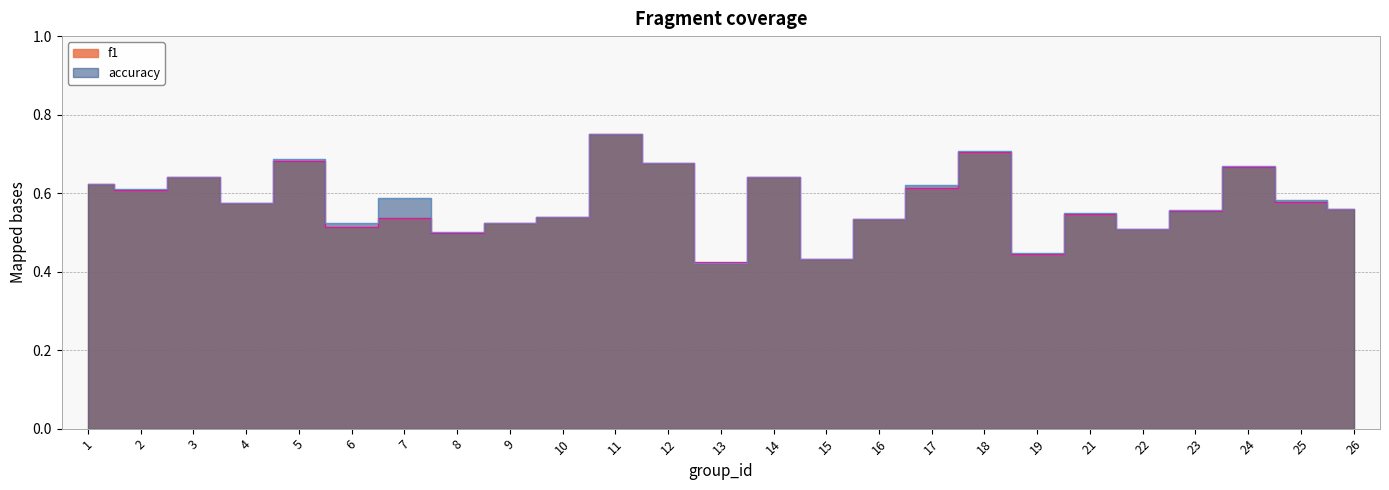

True or false: f1 has more than 1 points higher than both neighbors.

True